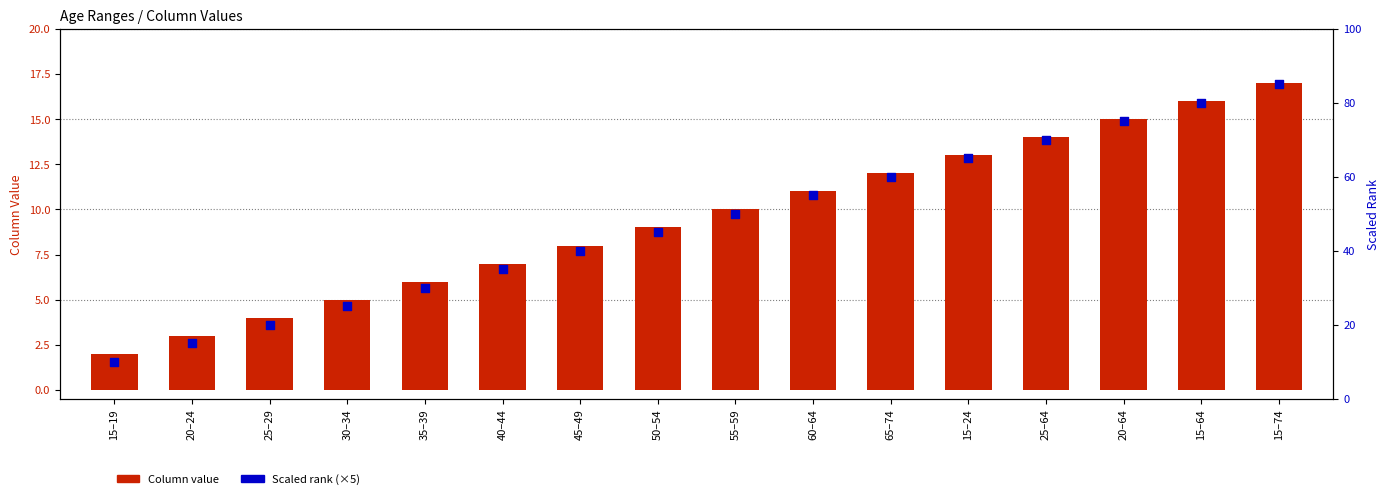

Which series has the largest total across all categories?

Scaled rank